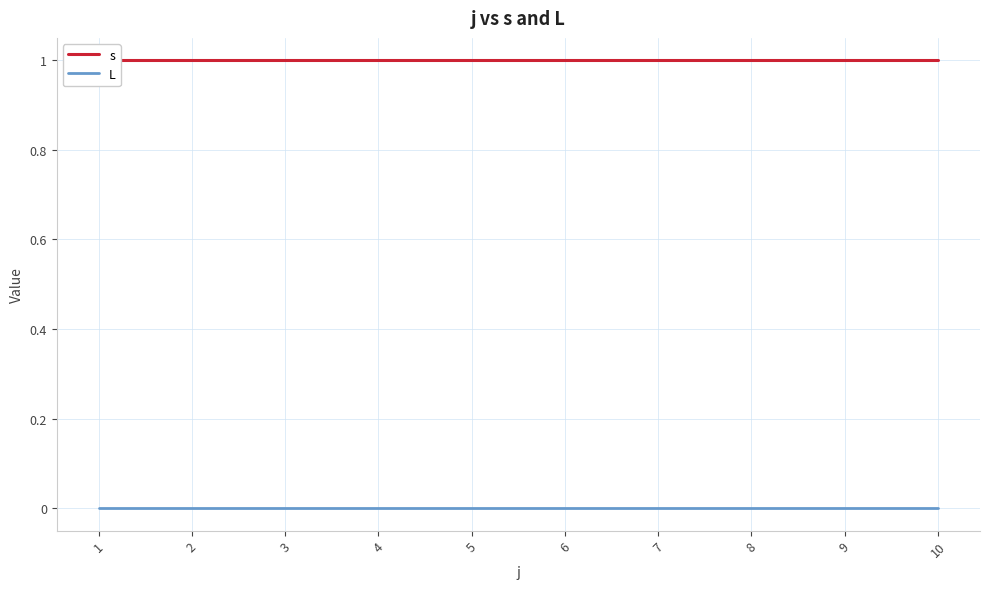

At which category is the sum across all series the highest?

1